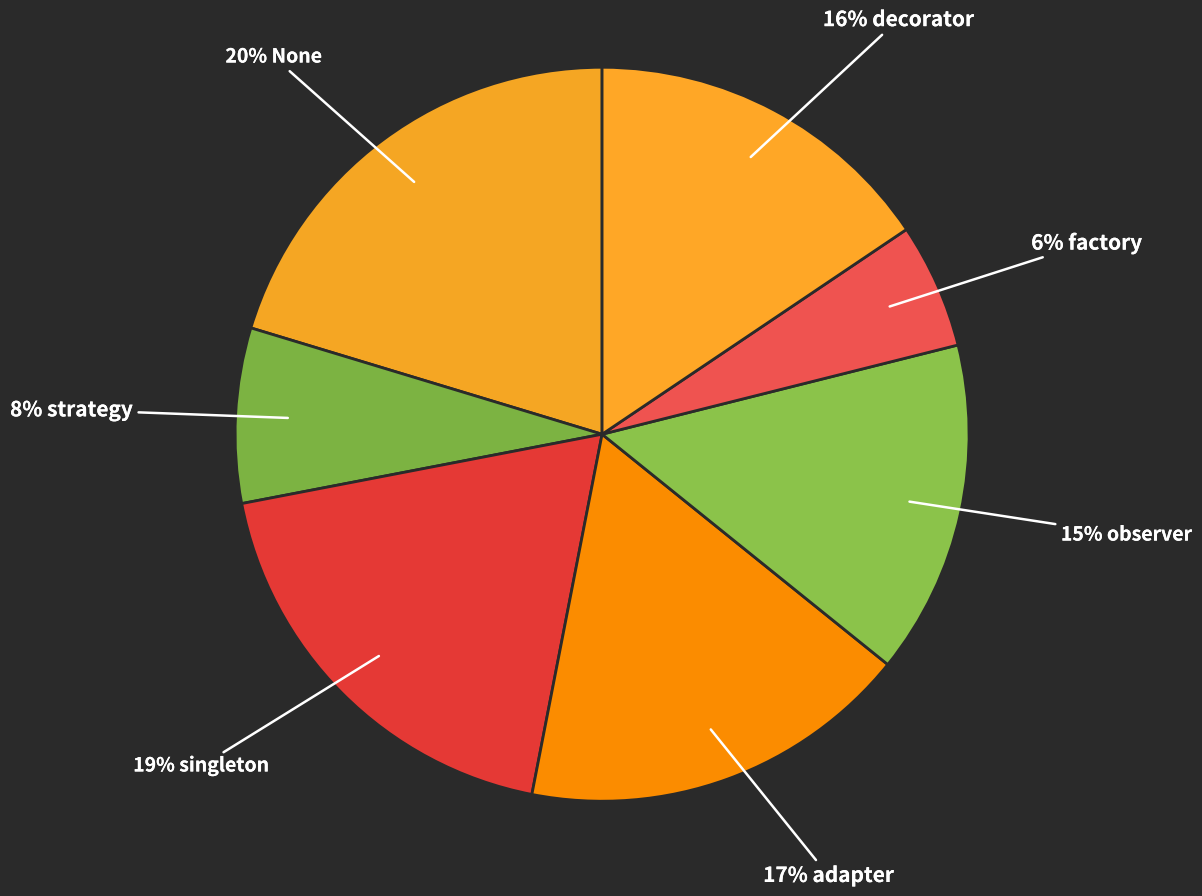

Count the number of slices in the pie.

7